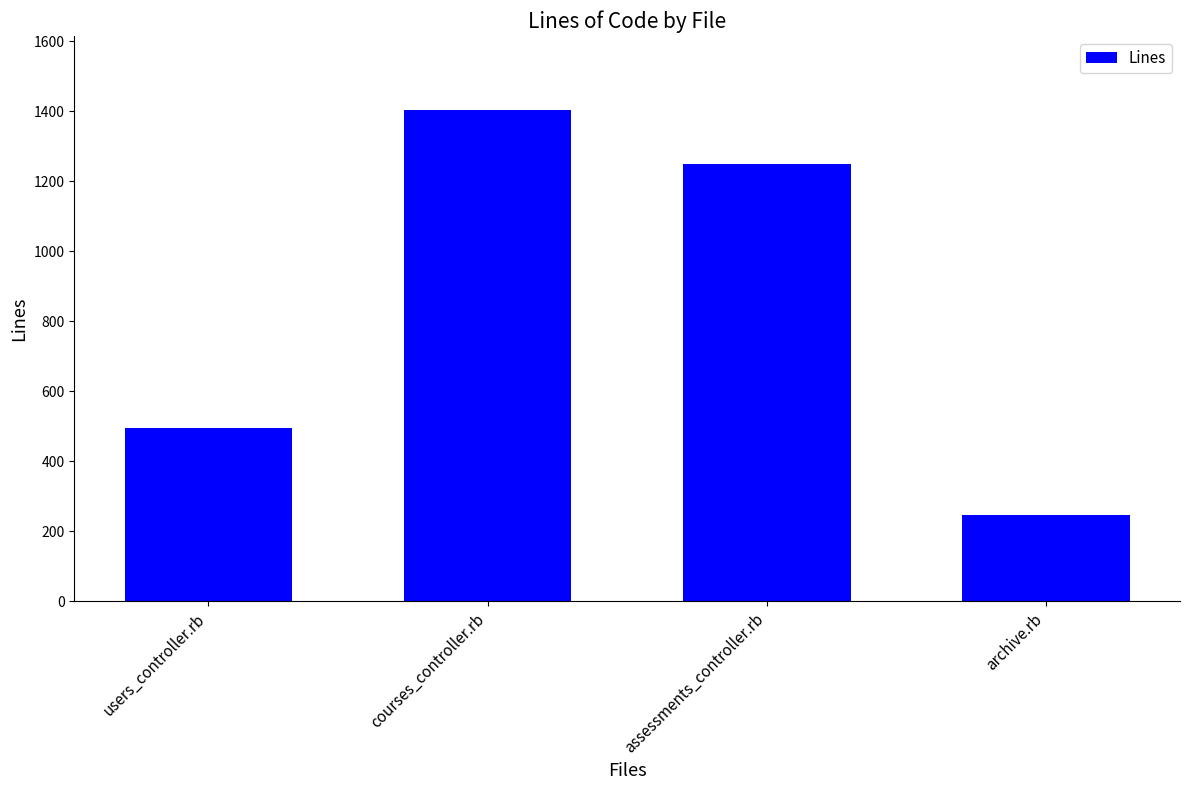

List the labels in order of value, largest first.

courses_controller.rb, assessments_controller.rb, users_controller.rb, archive.rb